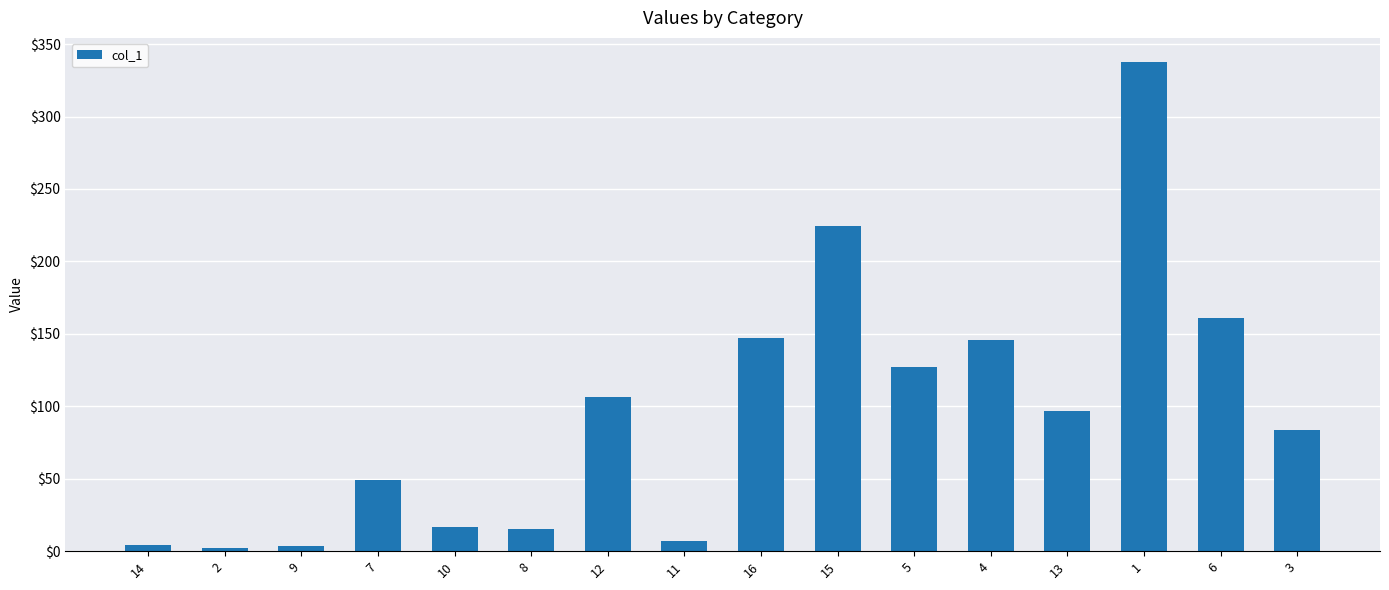

What is the sum of all values?

1528.1